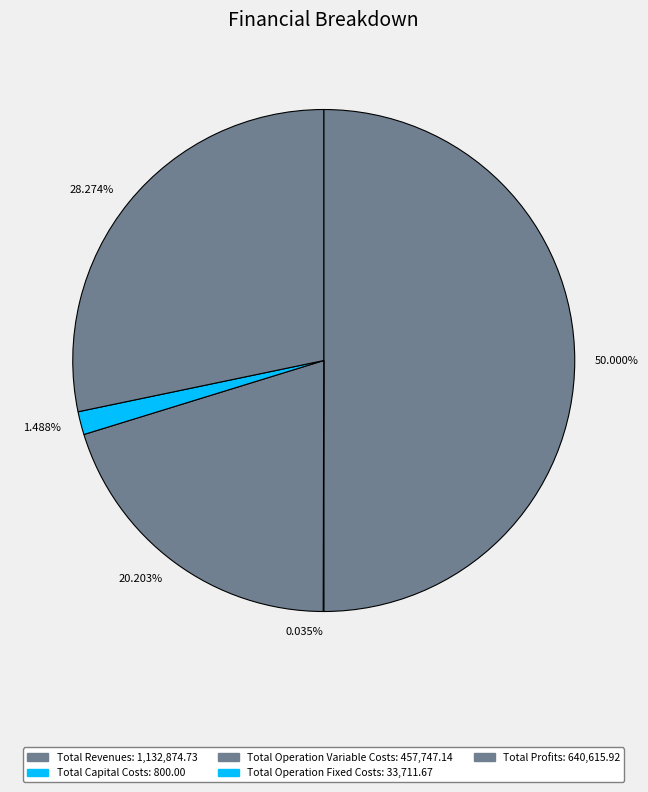

What is the ratio of the value at 28.274% to the value at 50.000%?

0.6